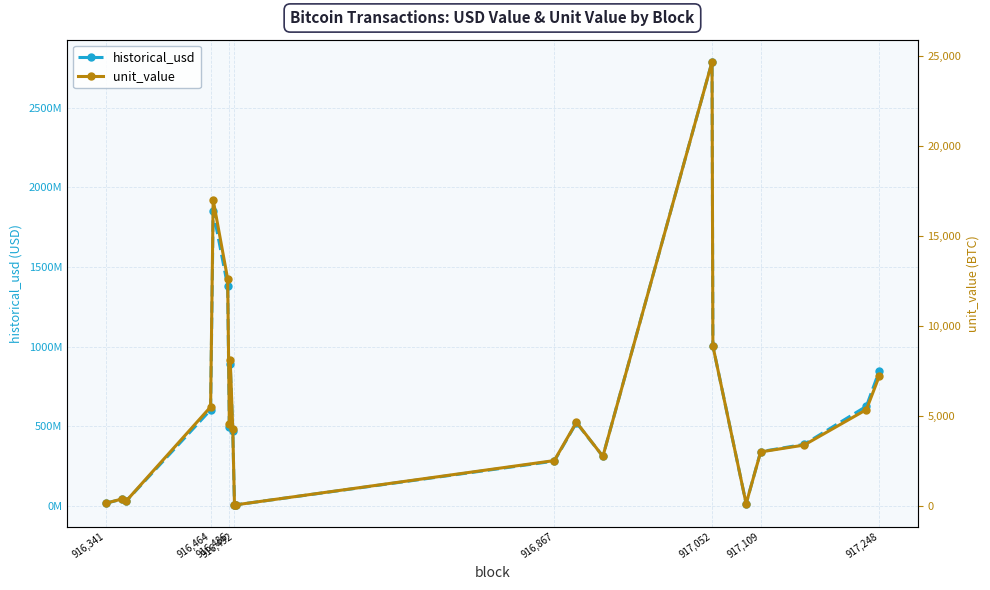

Reading right to left, transcribe all the data shown in this chart.

historical_usd: 844989258.4	624858600.0	386195450.1	340218000.0	14212844.7	1004186666.7	2787046064.4	311128077.4	521716996.3	281037899.9	6874875.0	6876125.0	6854187.5	466843894.9	888523468.9	495494341.3	1379908575.6	1849191995.1	602822000.0	29760138.2	42175137.4	16379431.6
unit_value: 7199.6	5350.0	3379.8	3000.0	125.8	8888.9	24671.1	2750.0	4650.0	2518.0	62.5	62.5	62.5	4260.8	8109.3	4530.1	12609.3	17000.0	5500.0	272.0	384.6	147.0